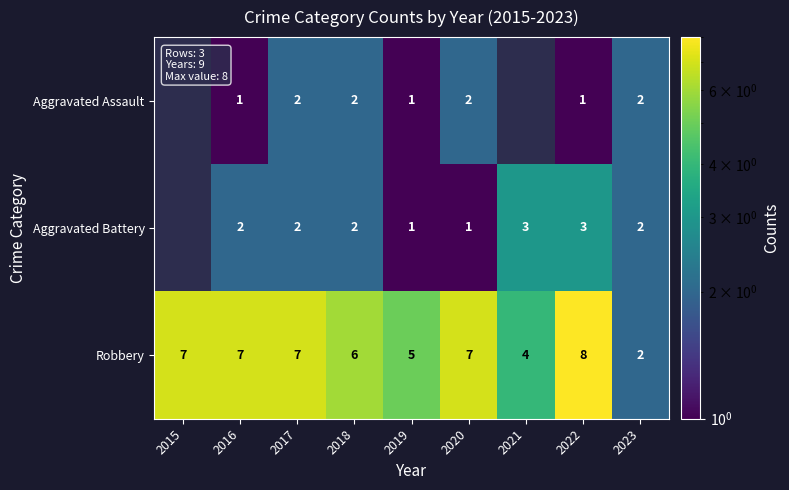

What is the difference between the maximum and minimum values in the Robbery series?

6